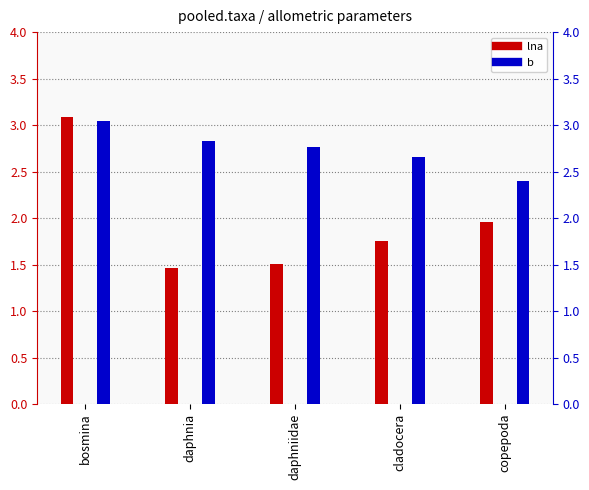

Reading right to left, extract all data points from this chart.

lna: copepoda=2.0	cladocera=1.8	daphniidae=1.5	daphnia=1.5	bosmina=3.1
b: copepoda=2.4	cladocera=2.7	daphniidae=2.8	daphnia=2.8	bosmina=3.0